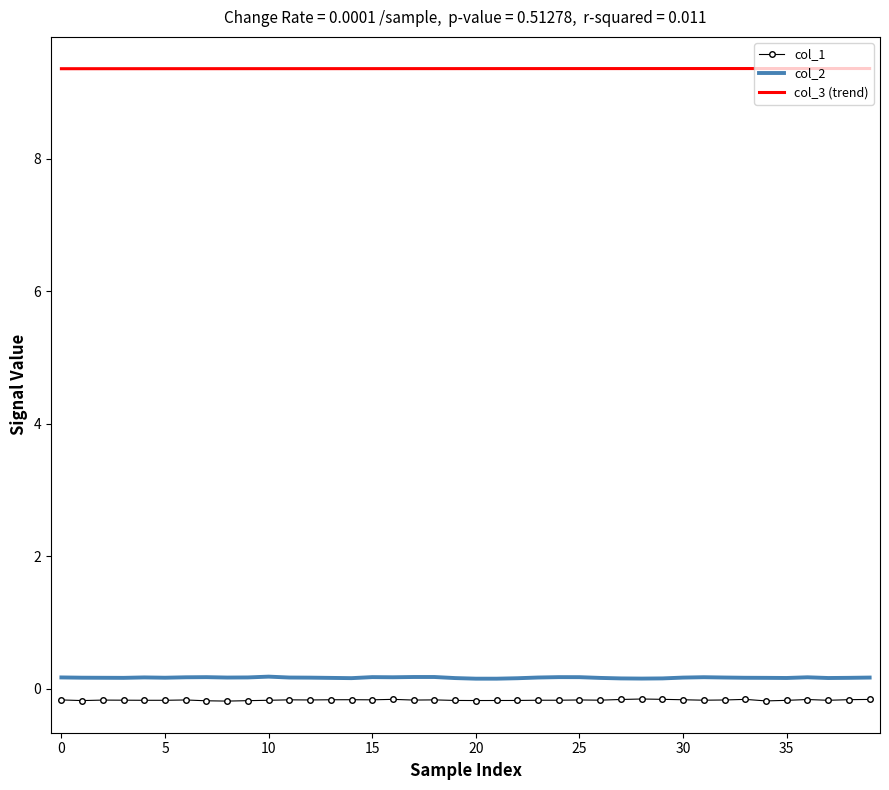

What is the maximum value shown in the chart?

9.4